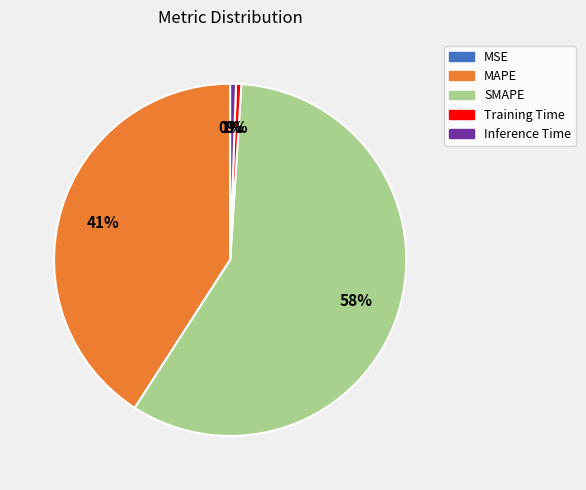

Do Training Time and Inference Time together represent more than half of the pie?

No